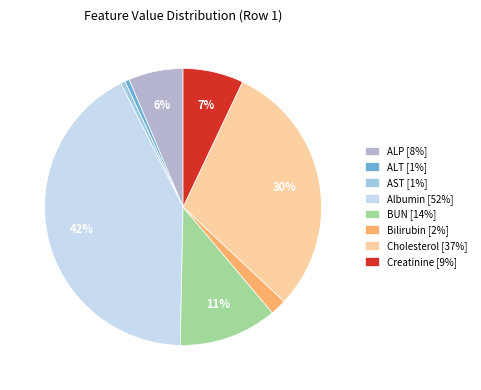

To the nearest percent, what is the average slice percentage?

12%